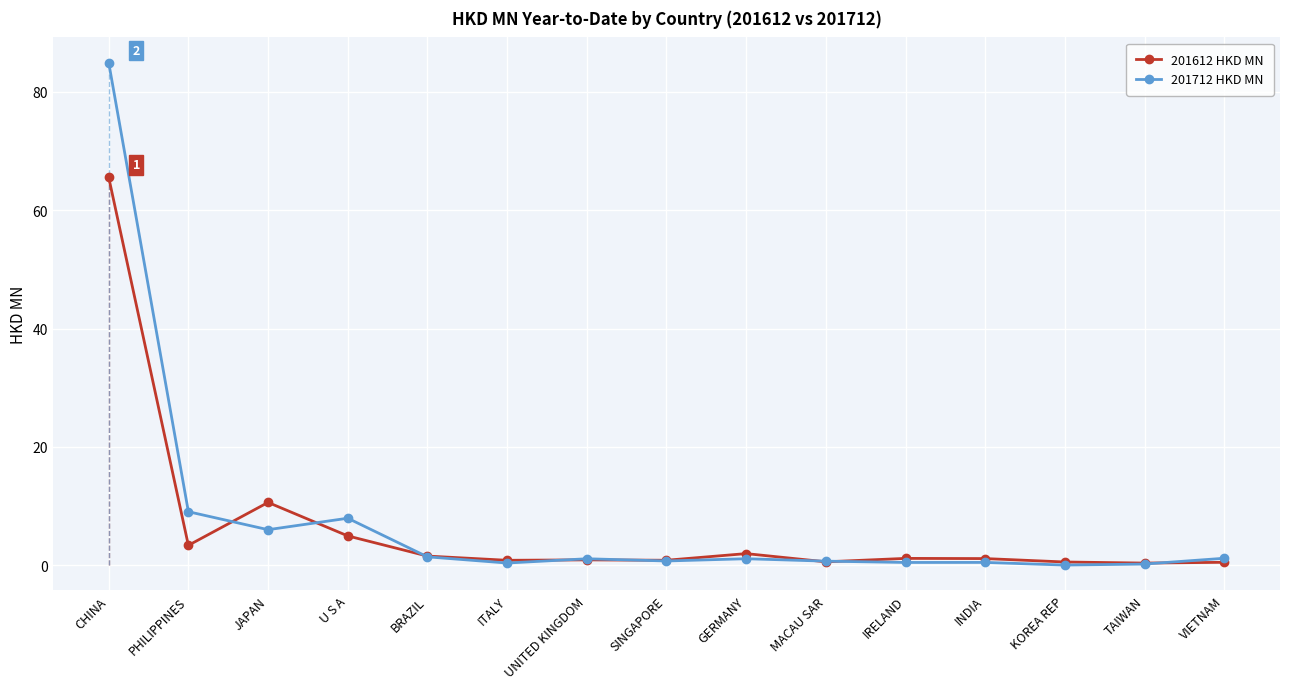

Where is 201712 HKD MN nearest to the value 42?

PHILIPPINES